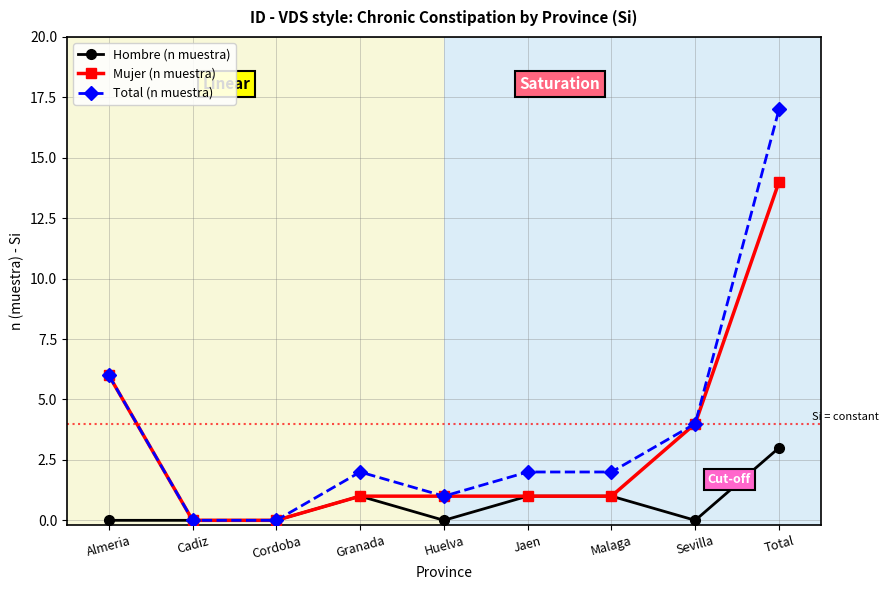

Between Sevilla and Total, which series saw the biggest shift?

Total (n muestra)